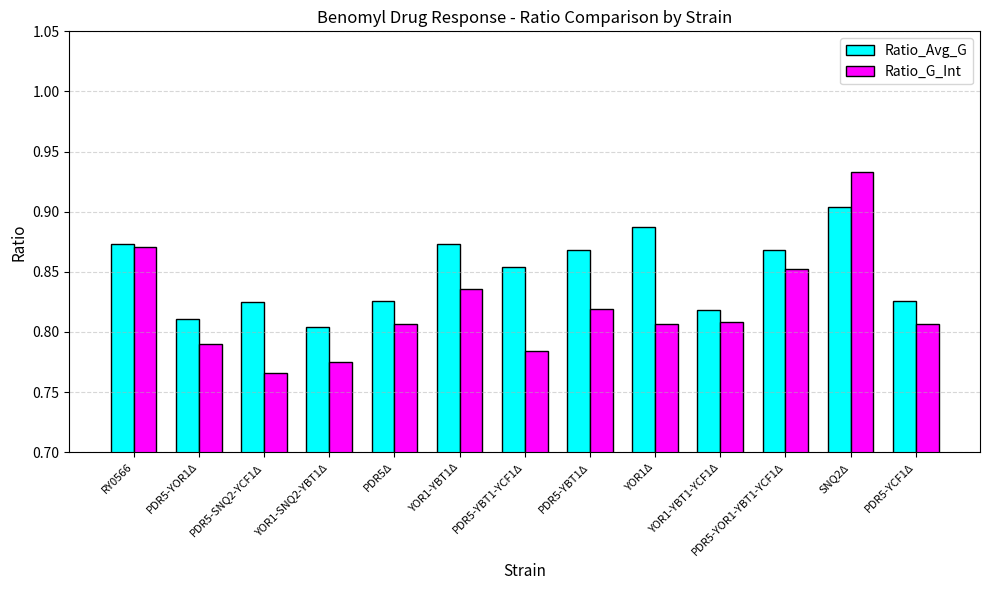

Where is Ratio_Avg_G nearest to the value 0?

YOR1-SNQ2-YBT1Δ